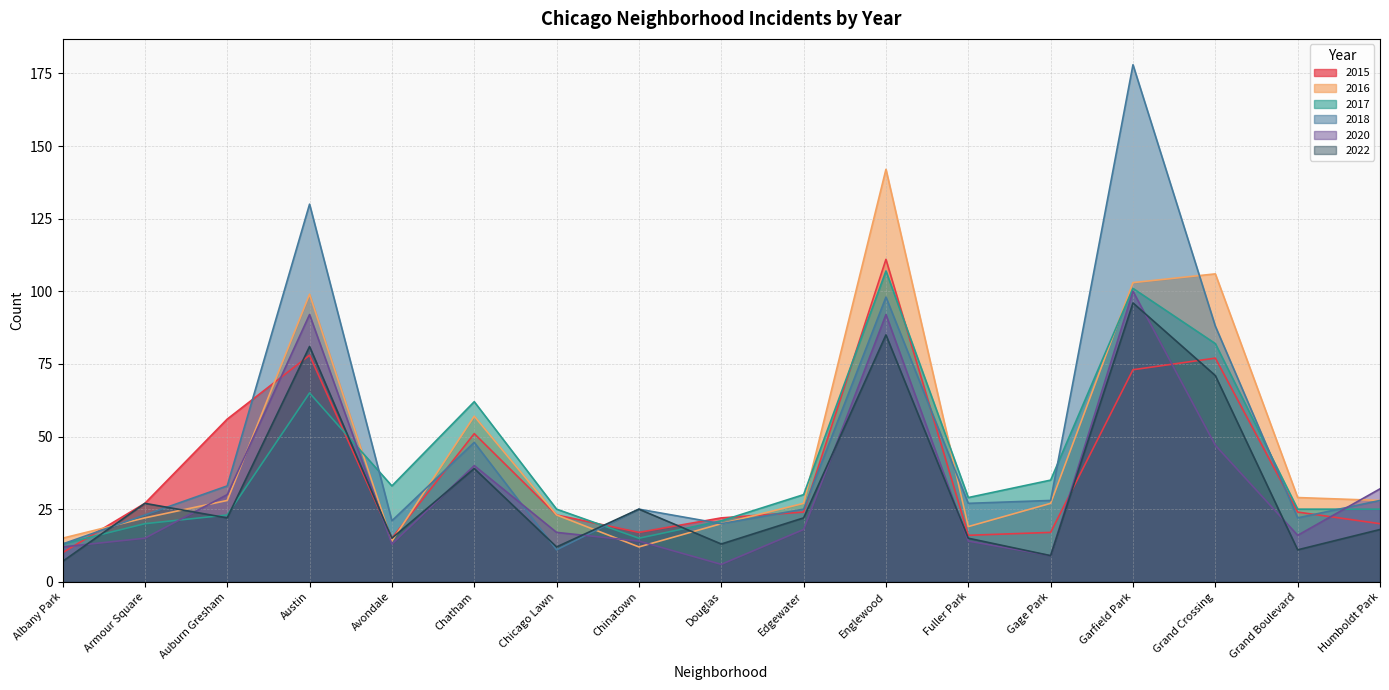

What is the label of the 4th point from the right?

Garfield Park